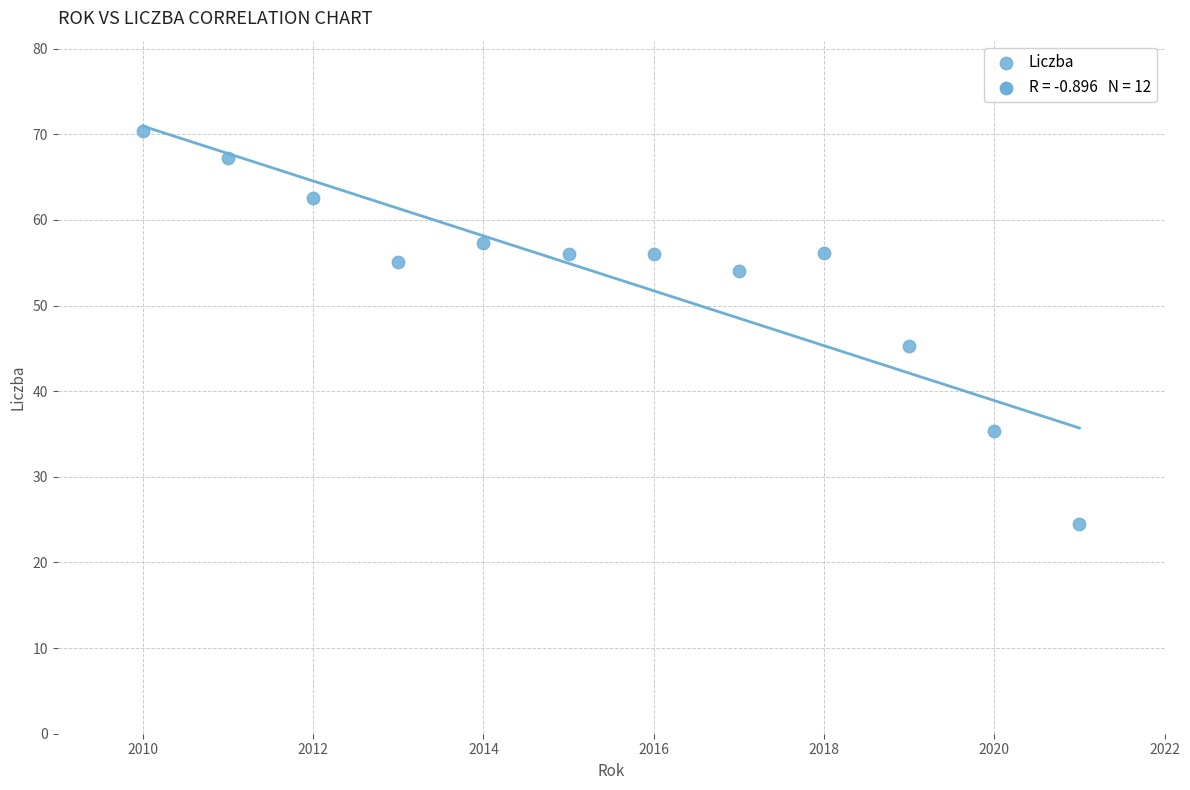

What is the range of Y values (max minus min)?

45.9